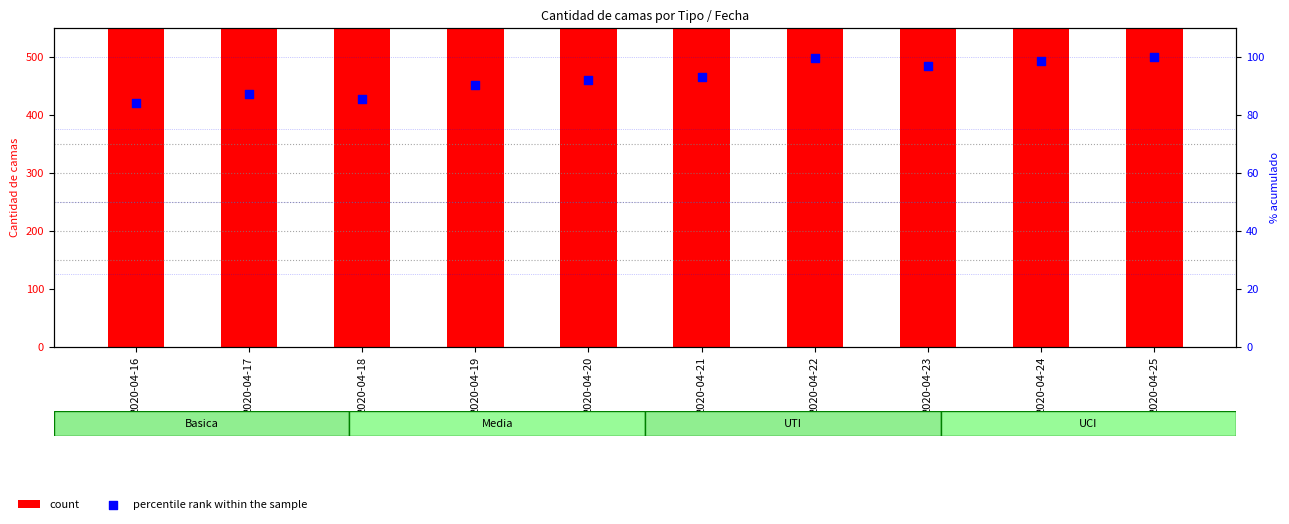

Is the value of percentile rank within the sample at 2020-04-18 greater than the value of count at 2020-04-18?

No